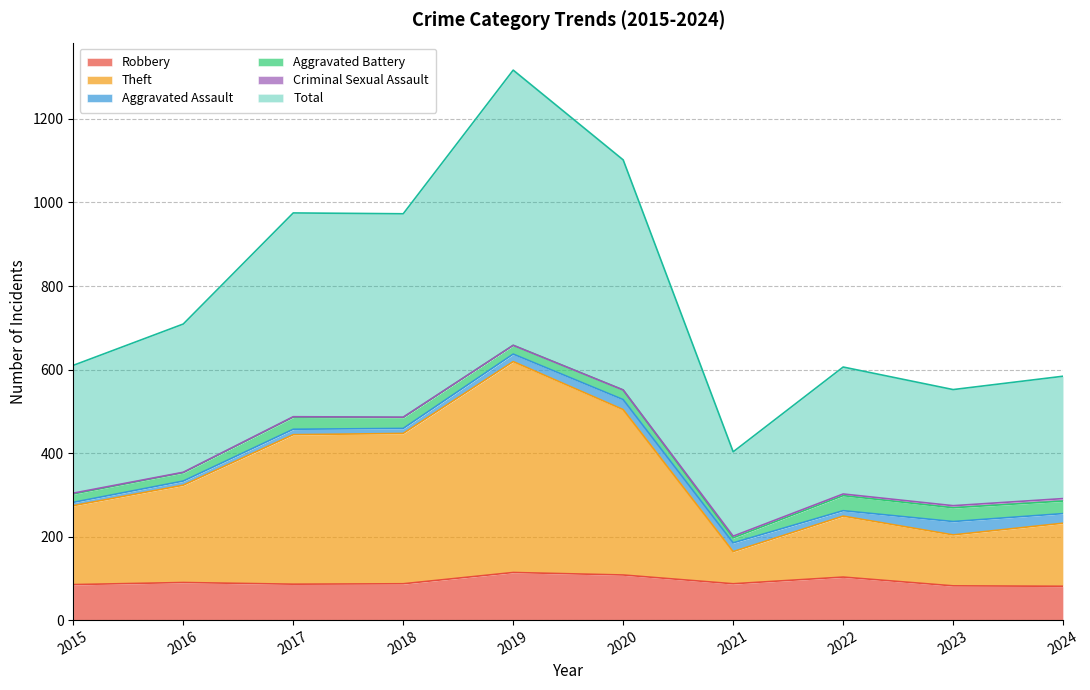

What is the difference between the Total values at 2019 and 2022?

711